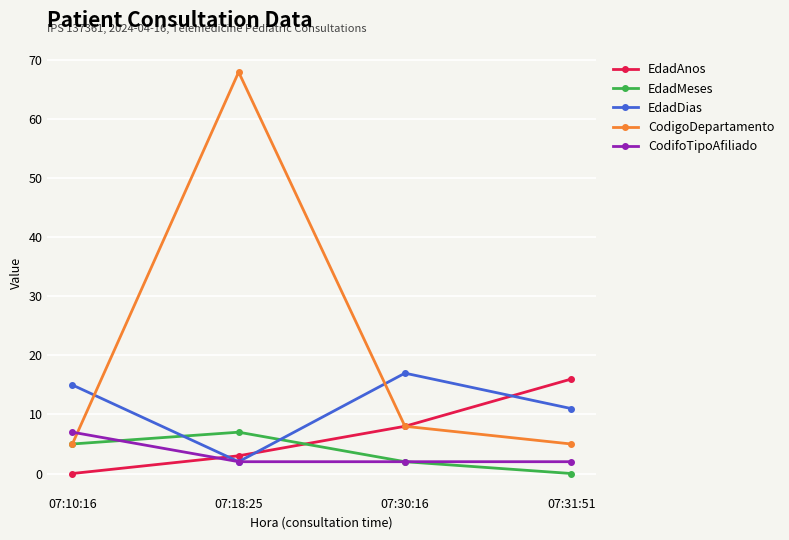

True or false: EdadMeses and CodifoTipoAfiliado intersect in this chart.

True